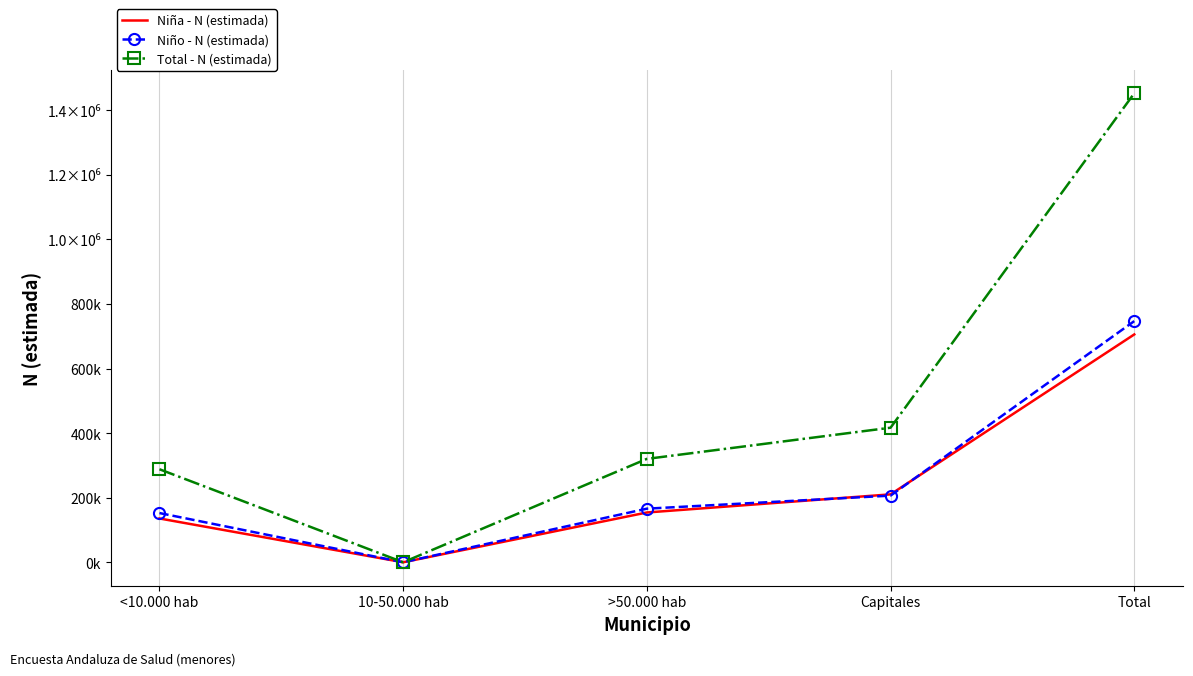

Which series has the largest total across all categories?

Total - N (estimada)